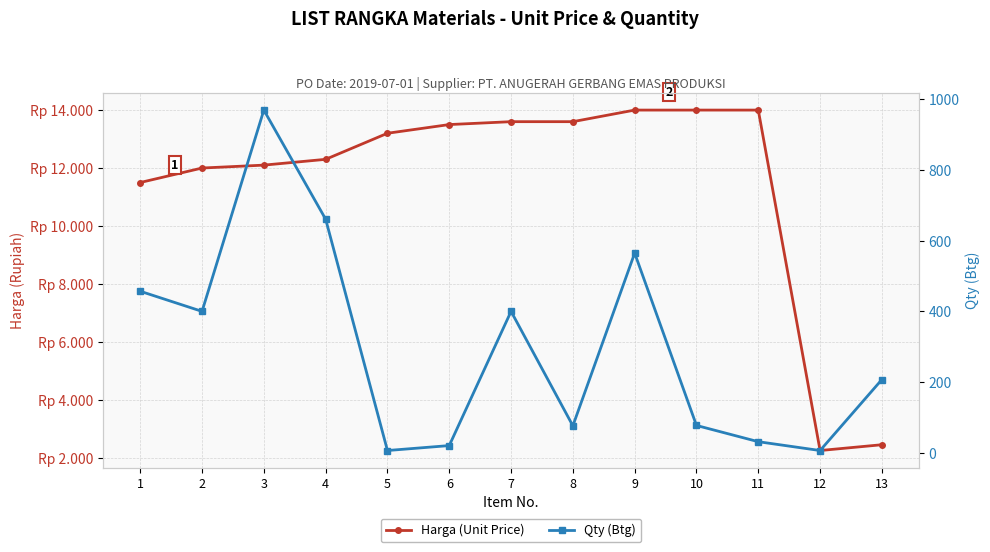

What is the total value across all series at 1?

11957